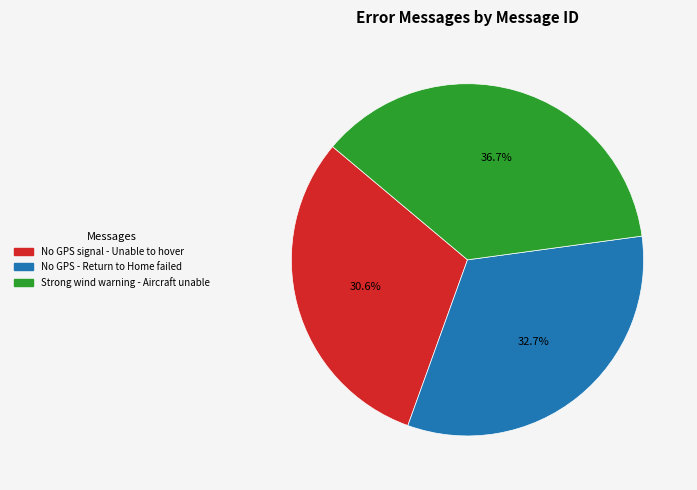

To the nearest percent, what is the difference between the largest and smallest slice percentages?

6%